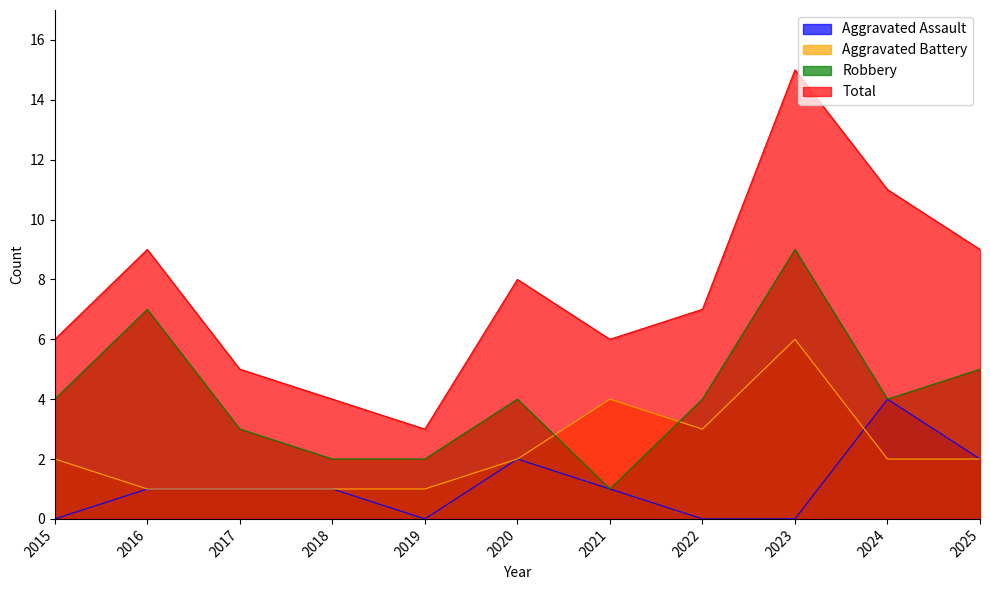

What is the difference between the Robbery values at 2020 and 2019?

2